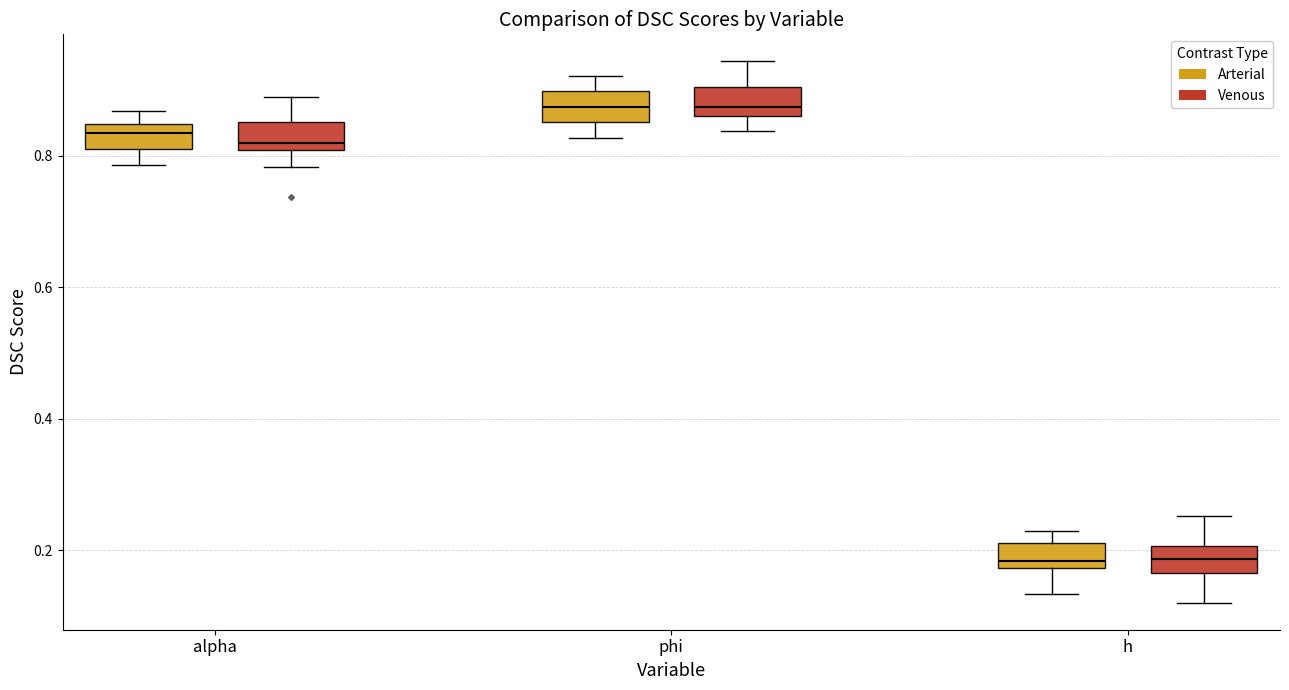

Where is the lower edge of the box for h (Arterial) on the y-axis? The values are not printed on the chart, so give them approximately, as read against the axis.

0.18